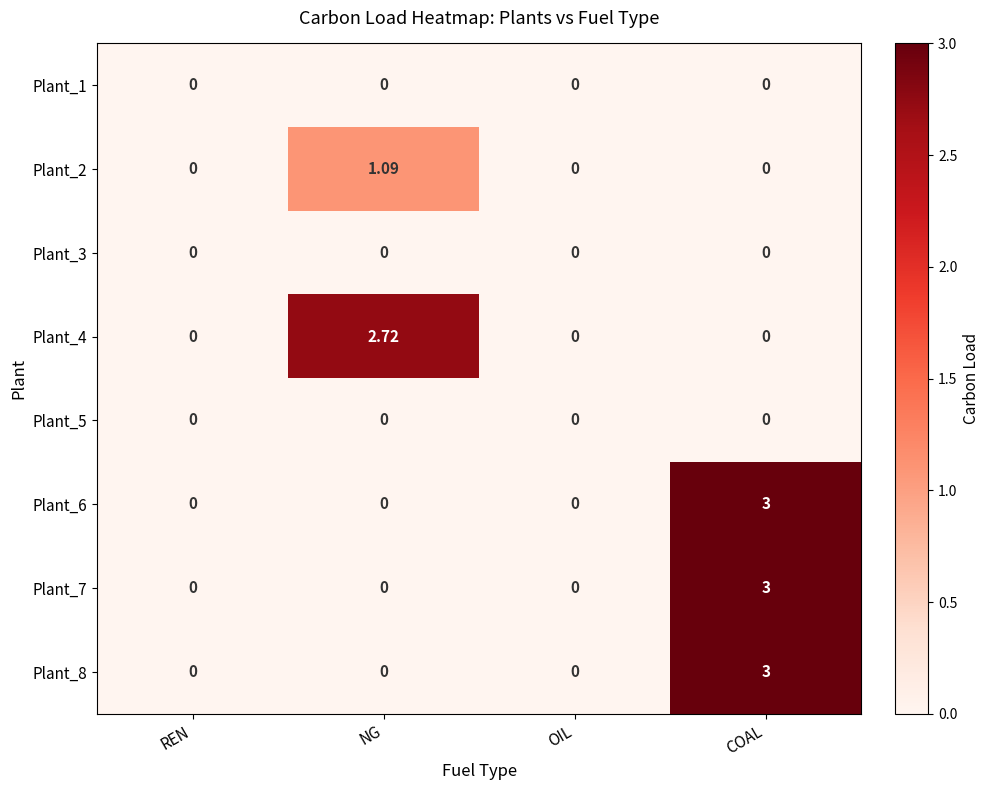

At which category is the sum across all series the highest?

COAL